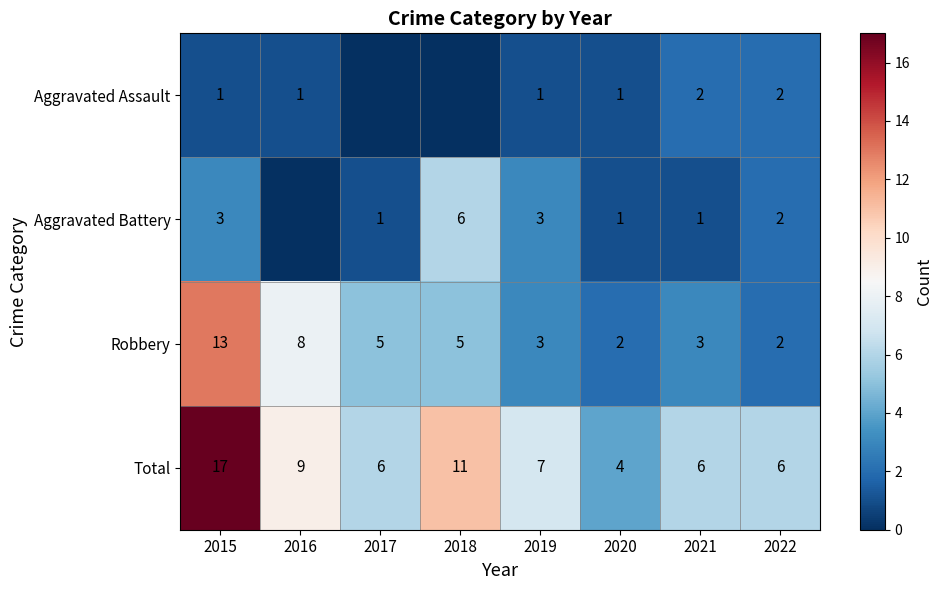

Where is Robbery nearest to the value 7?

2016